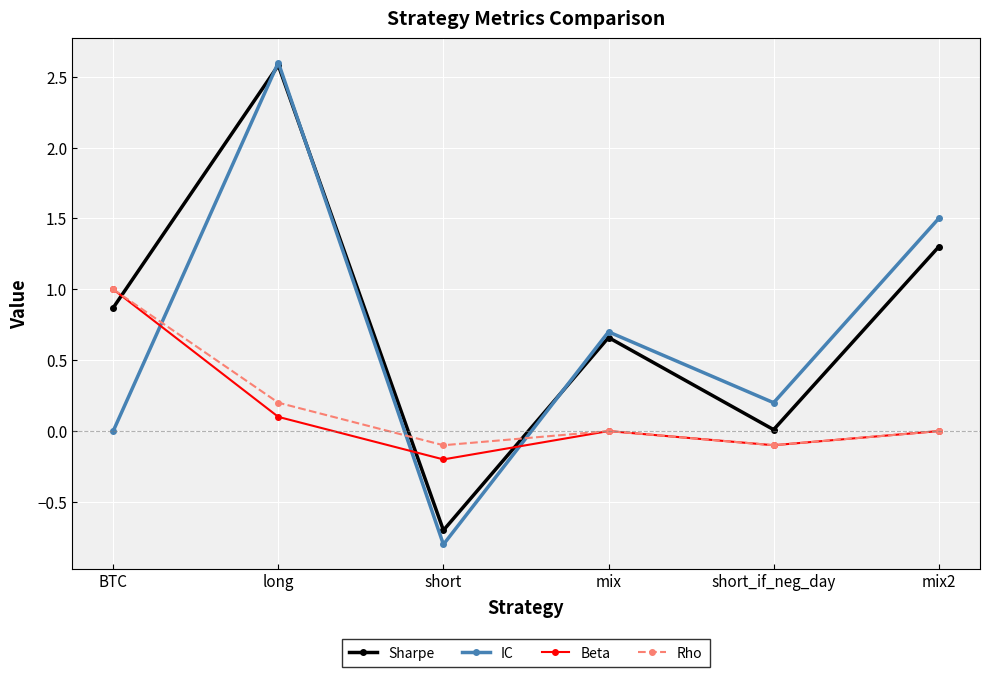

Where is the first local minimum for IC?

short